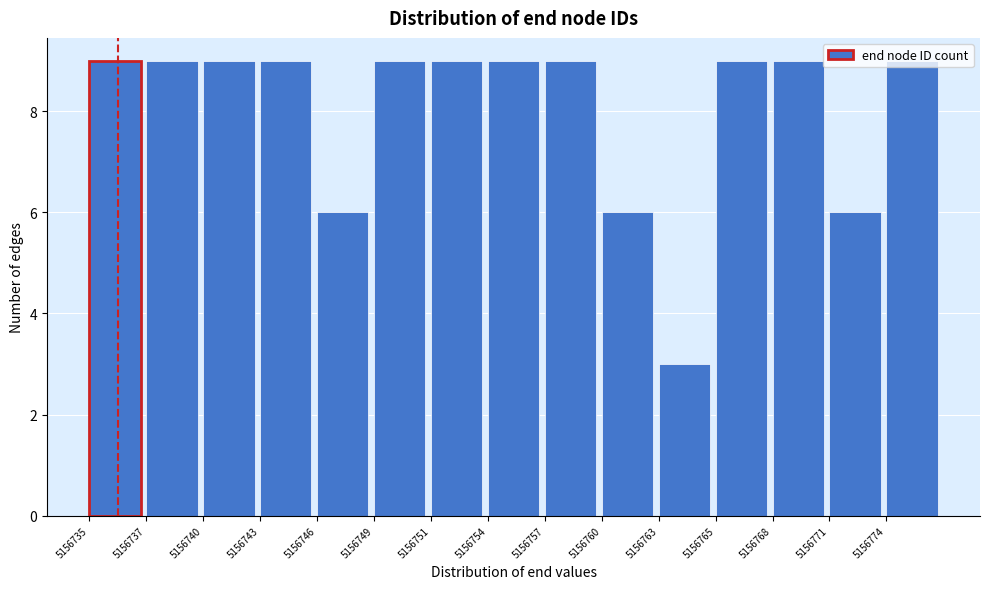

What is the difference between the maximum and minimum values?

6